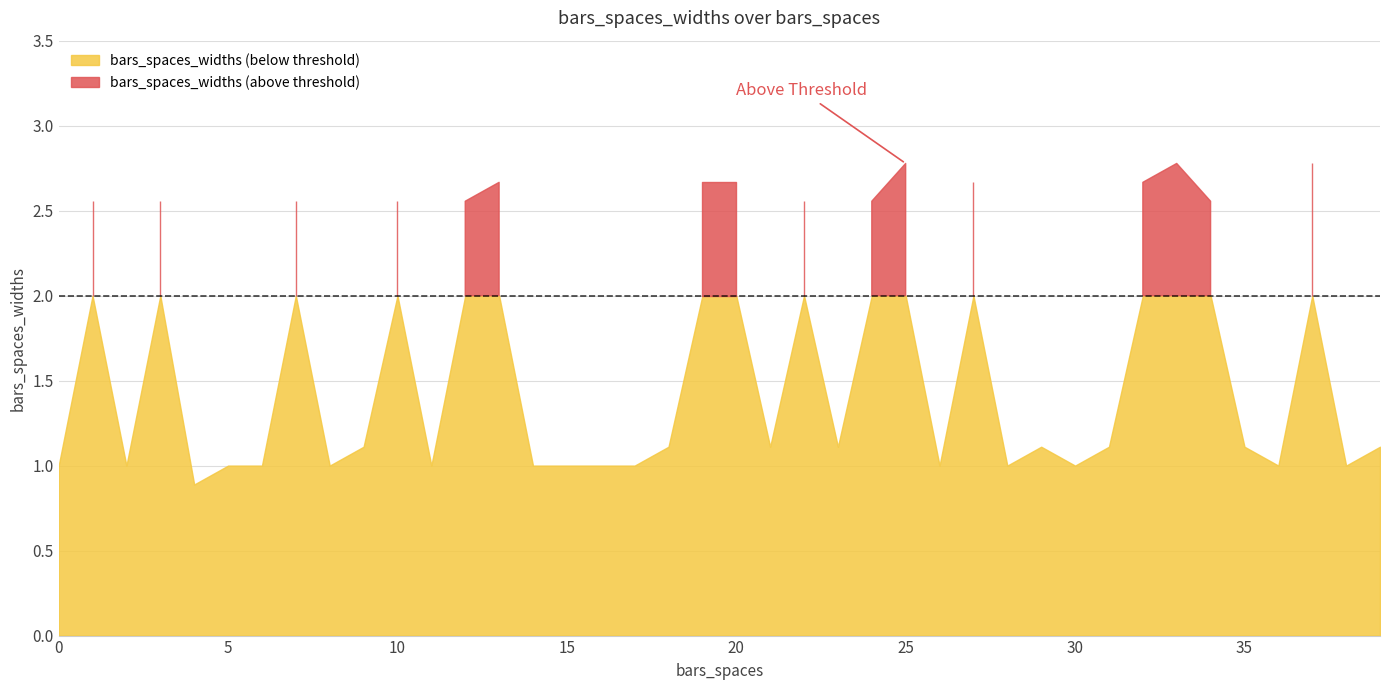

Reading right to left, what are all the values shown in this chart?

39=1.1	38=1.0	37=2.8	36=1.0	35=1.1	34=2.6	33=2.8	32=2.7	31=1.1	30=1.0	29=1.1	28=1.0	27=2.7	26=1.0	25=2.8	24=2.6	23=1.1	22=2.6	21=1.1	20=2.7	19=2.7	18=1.1	17=1.0	16=1.0	15=1.0	14=1.0	13=2.7	12=2.6	11=1.0	10=2.6	9=1.1	8=1.0	7=2.6	6=1.0	5=1.0	4=0.9	3=2.6	2=1.0	1=2.6	0=1.0